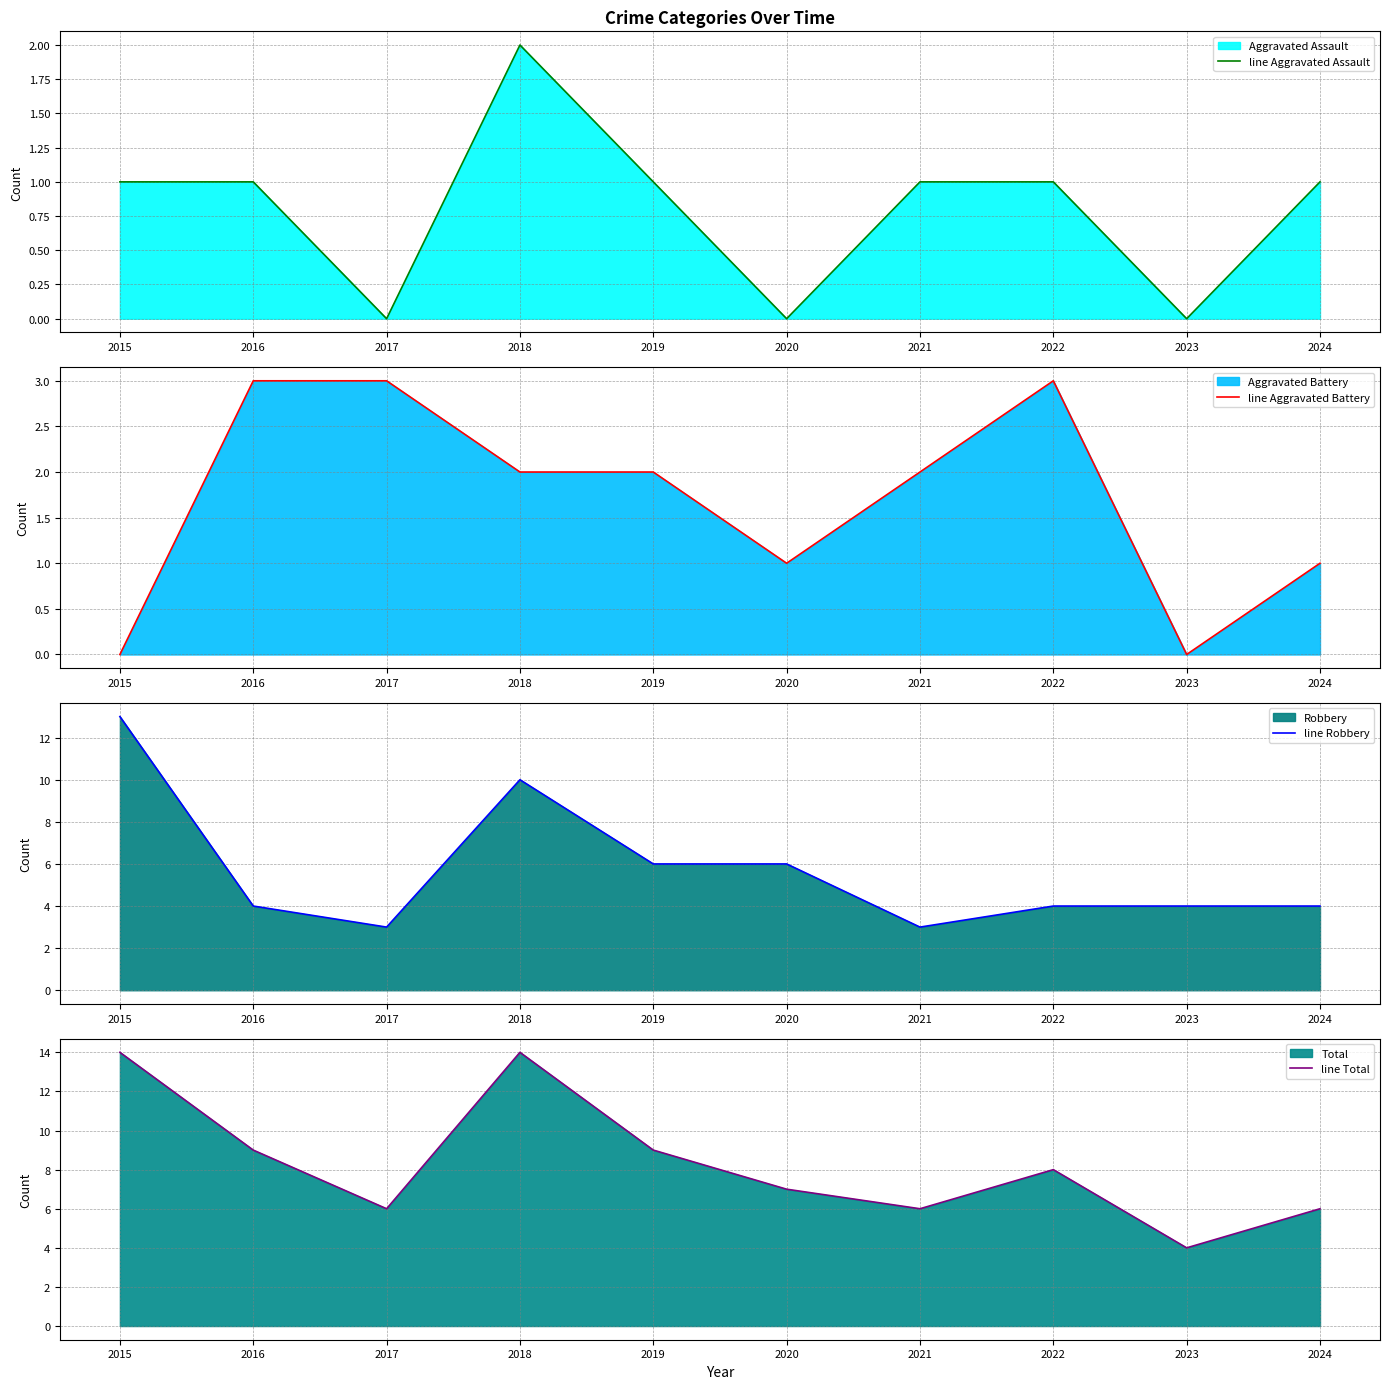

What is the average value of the line Total series?

8